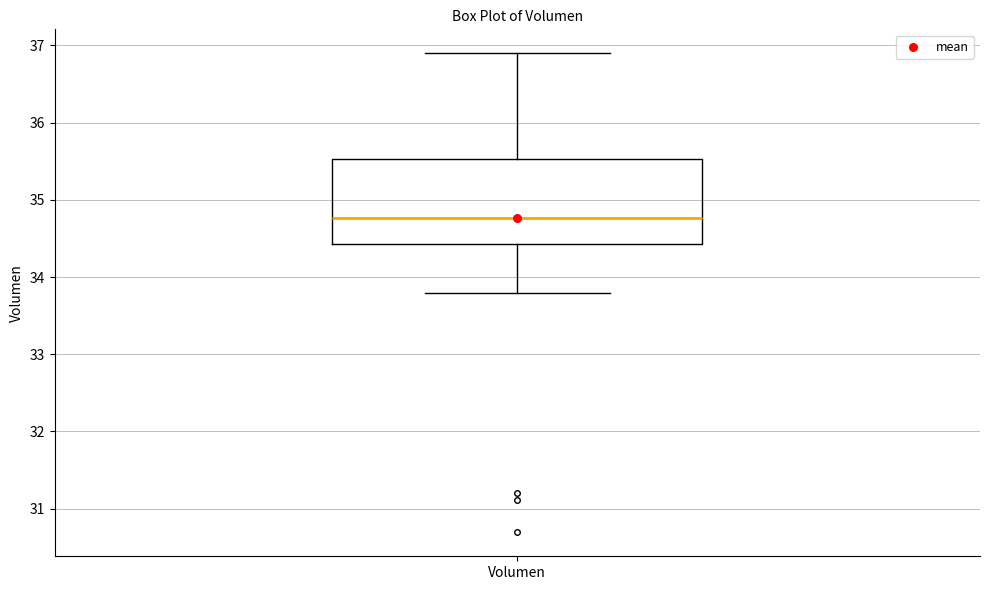

Transcribe this box plot: give where the median line is, the range the box spans, and where the two whiskers end, as read against the y-axis. The values are not printed on the chart, so give them approximately, as read against the axis.

median 34.8, box 34.4 to 35.5, whiskers 33.8 to 36.9